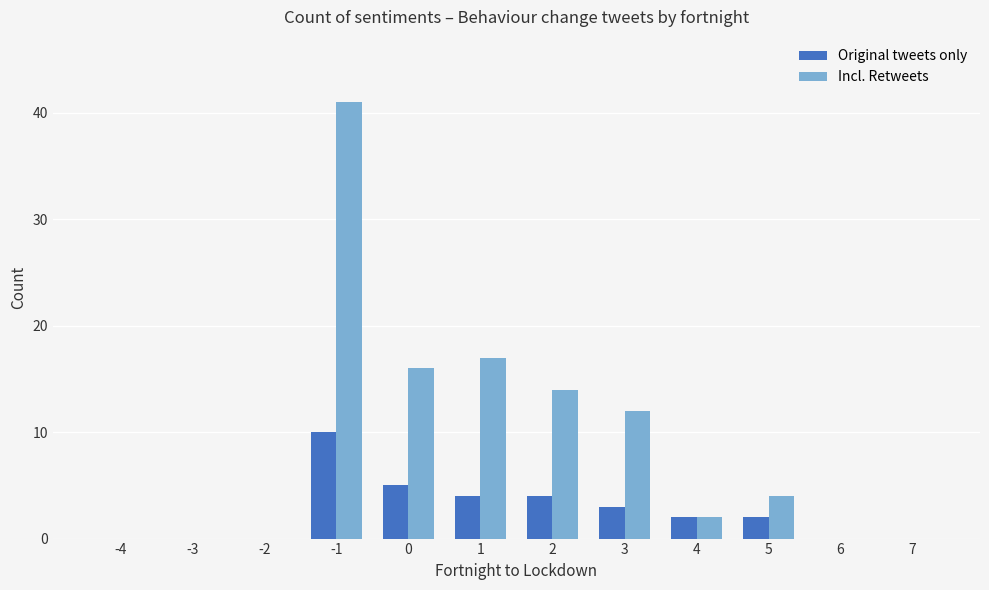

Is the value of Original tweets only at 0 greater than the value of Incl. Retweets at 4?

Yes